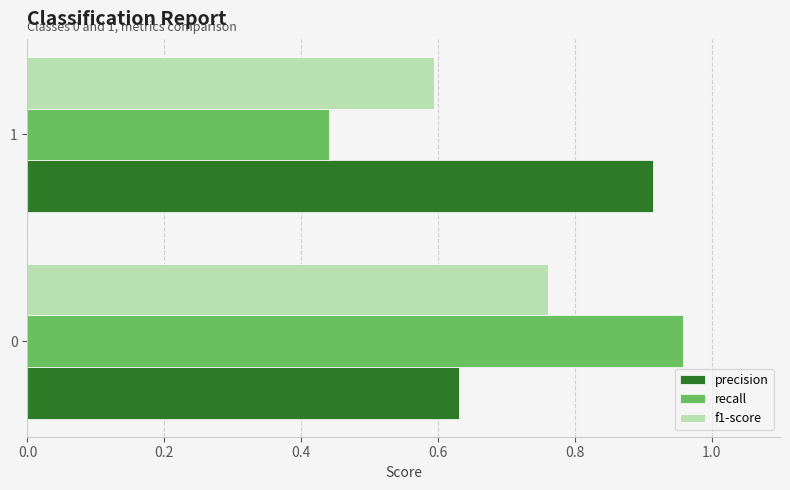

Rank the series by their average value, from lowest to highest.

f1-score, recall, precision